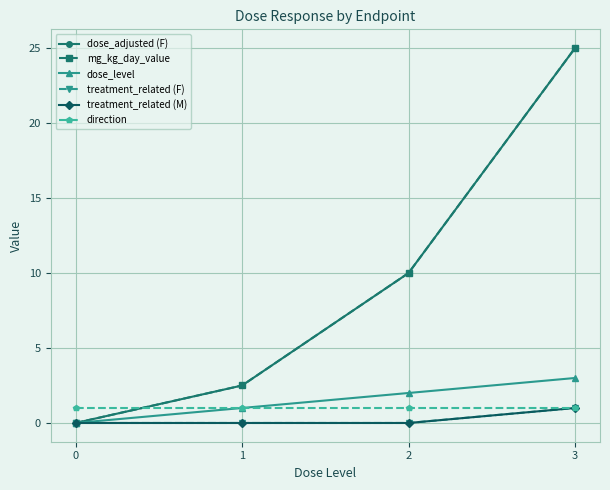

True or false: treatment_related (M) has more than 2 interior local peaks.

False